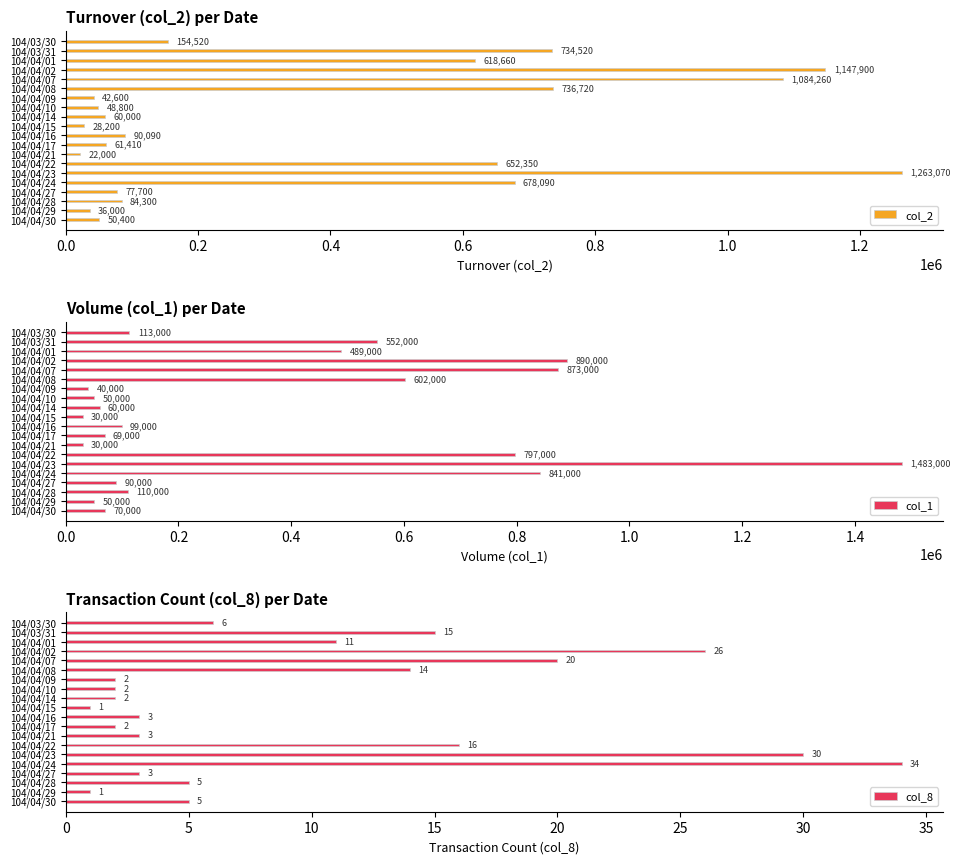

At how many categories does at least one series exceed 12501?

20